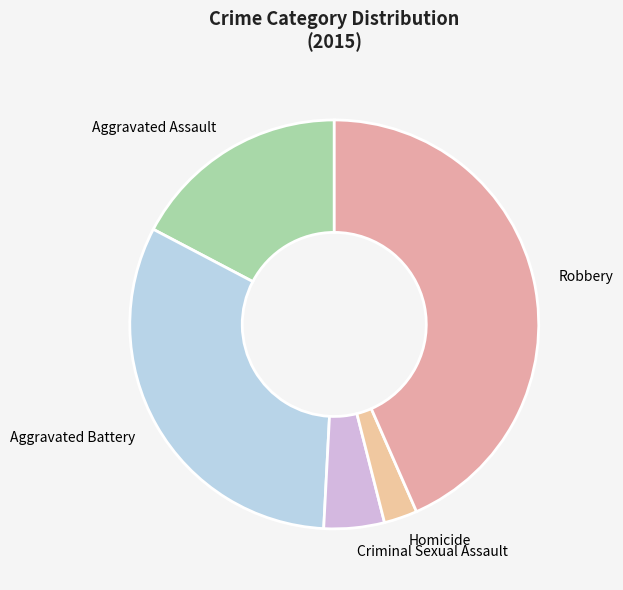

Is it true that Aggravated Battery is 41% of the pie?

False